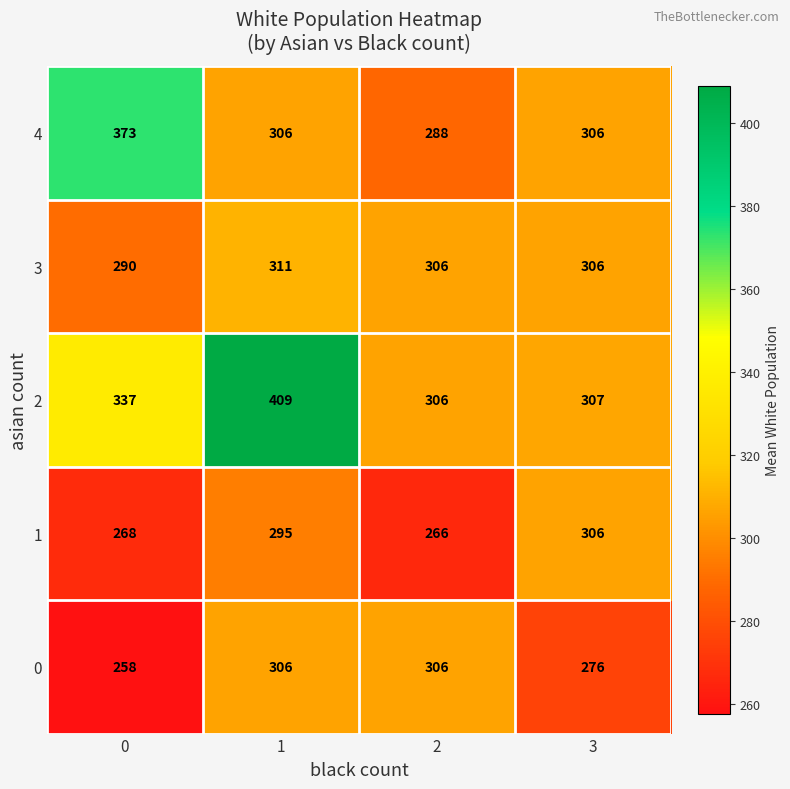

What is the smallest value displayed?

258